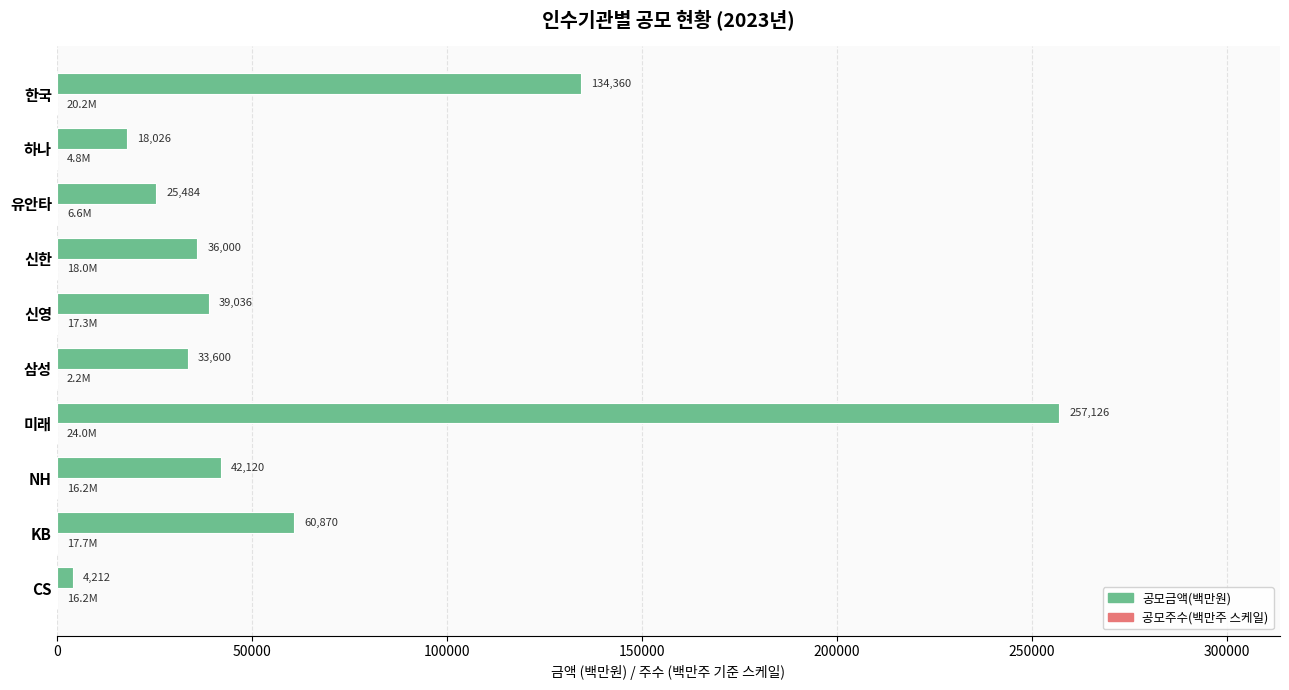

At which category is the sum across all series the highest?

미래